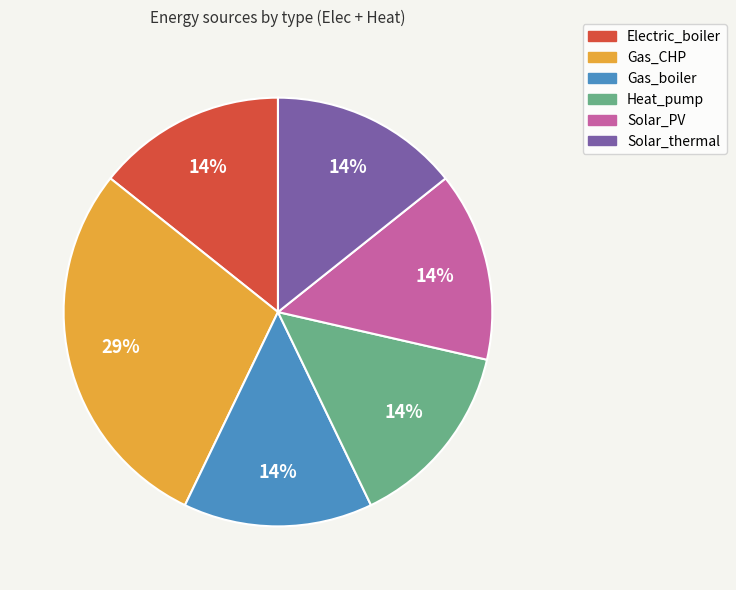

What is the largest slice in the pie chart?

Gas_CHP